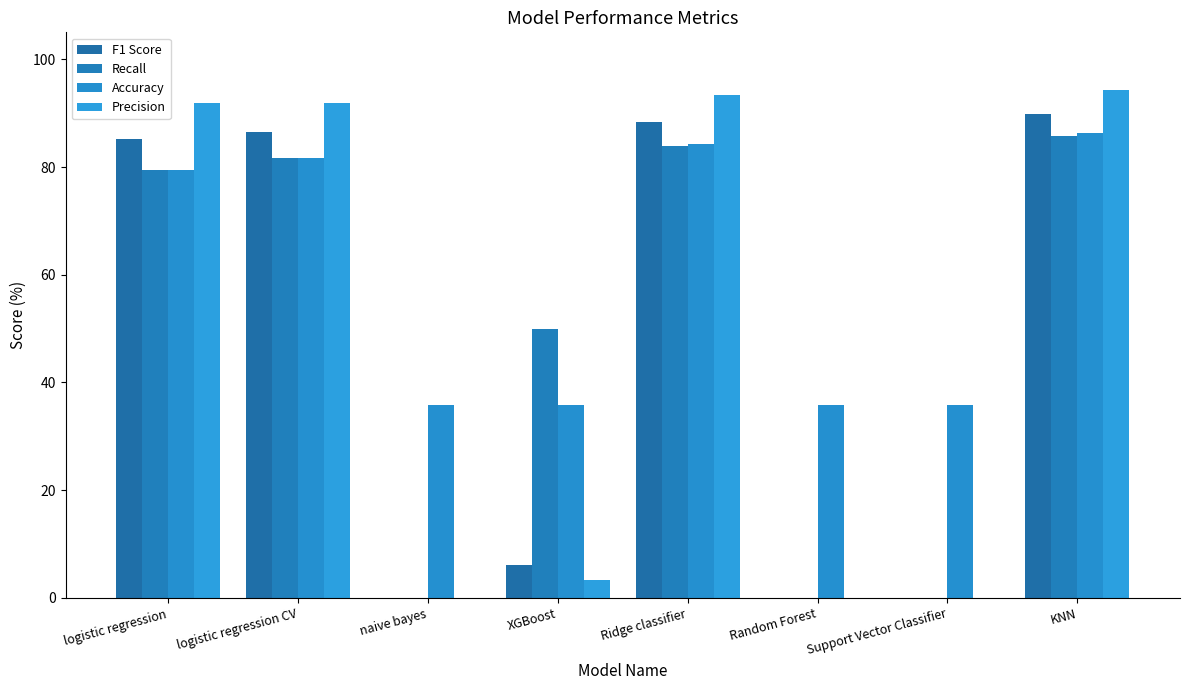

Which series changed the most between naive bayes and XGBoost?

Recall